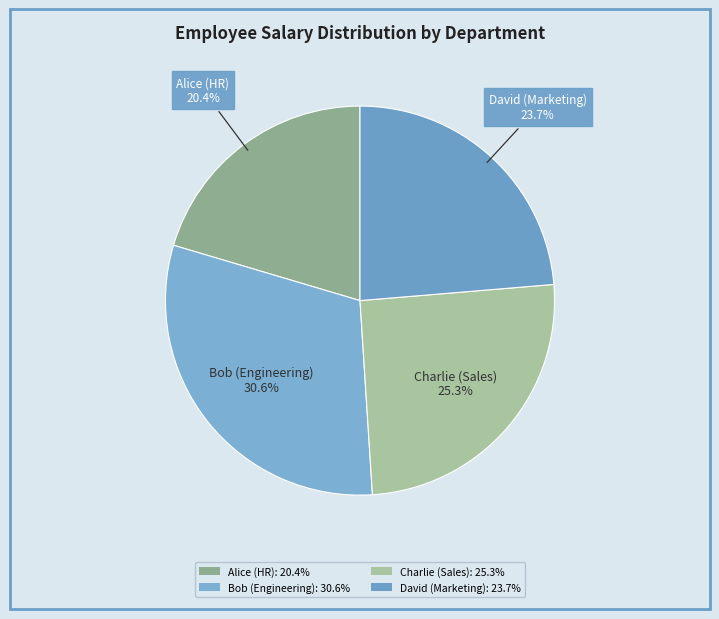

Which category has the biggest portion of the pie?

Bob (Engineering)